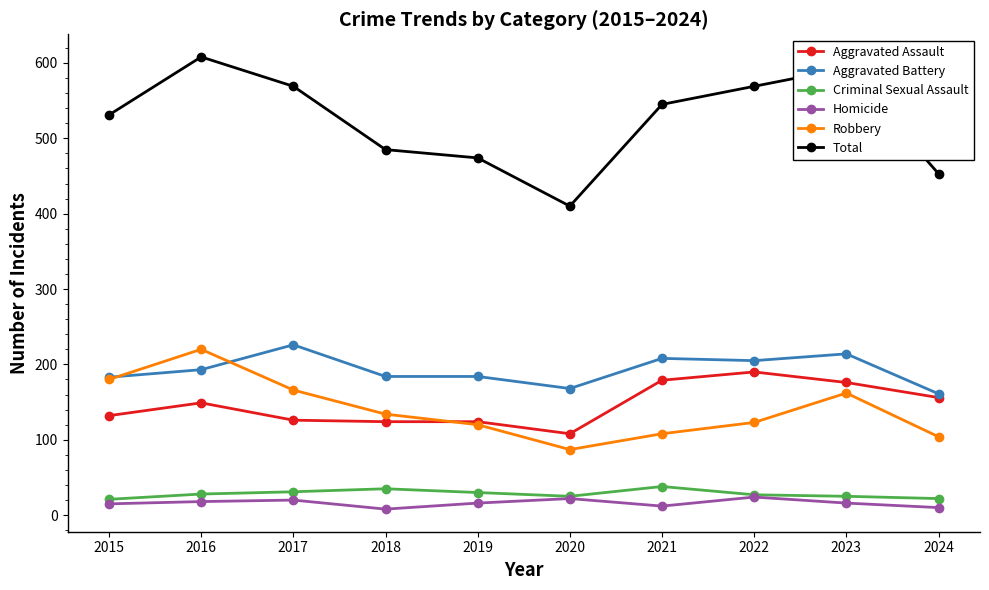

In Robbery, how many points are lower than both neighbors (excluding endpoints)?

1